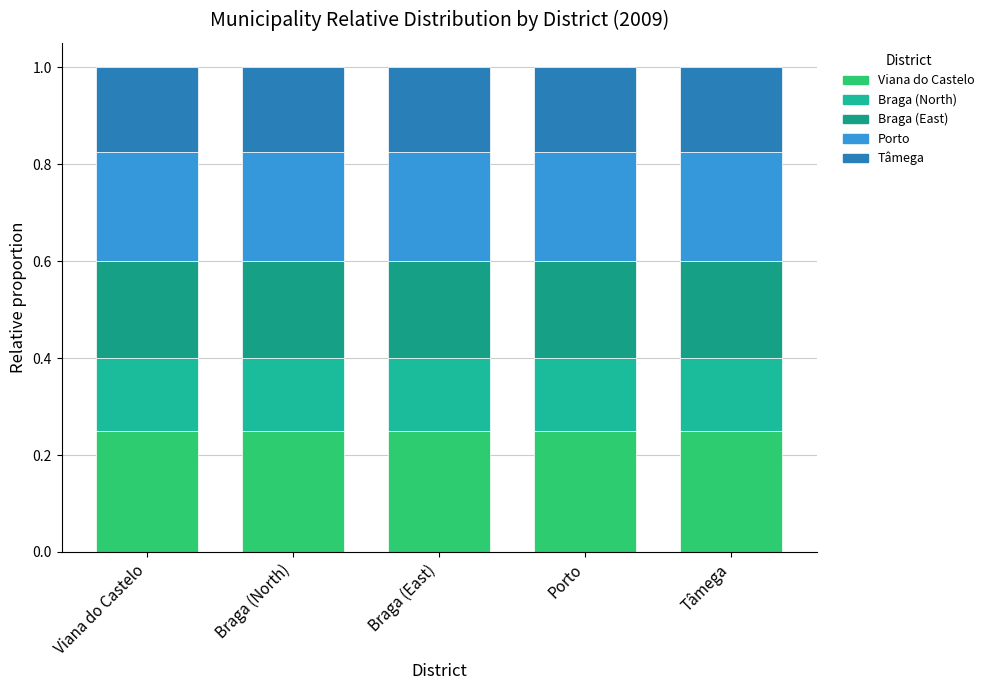

List the series in order of their peak value, lowest first.

Braga (North), Tâmega, Braga (East), Porto, Viana do Castelo